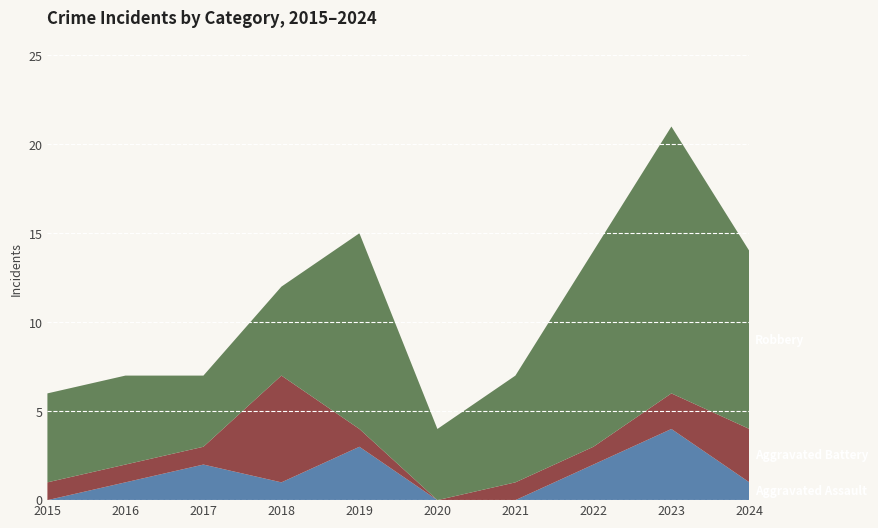

Reading left to right, extract all data points from this chart.

Aggravated Assault: 2015=0	2016=1	2017=2	2018=1	2019=3	2020=0	2021=0	2022=2	2023=4	2024=1
Aggravated Battery: 2015=1	2016=1	2017=1	2018=6	2019=1	2020=0	2021=1	2022=1	2023=2	2024=3
Robbery: 2015=5	2016=5	2017=4	2018=5	2019=11	2020=4	2021=6	2022=11	2023=15	2024=10